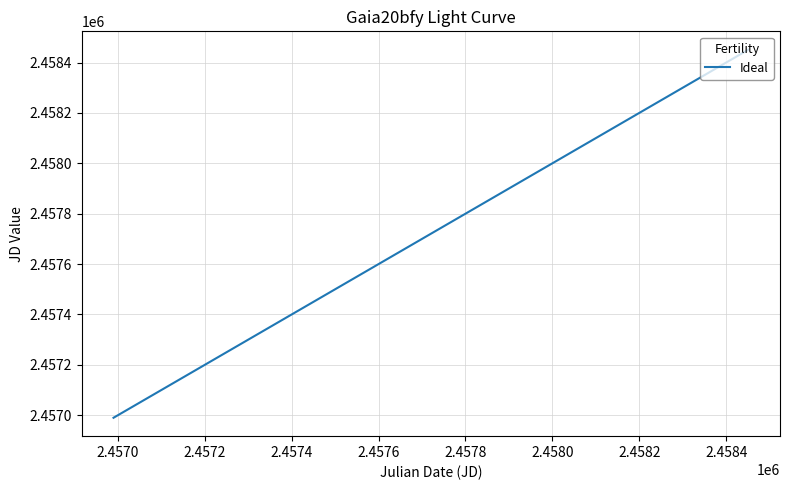

What is the minimum value shown in the chart?

2456990.1